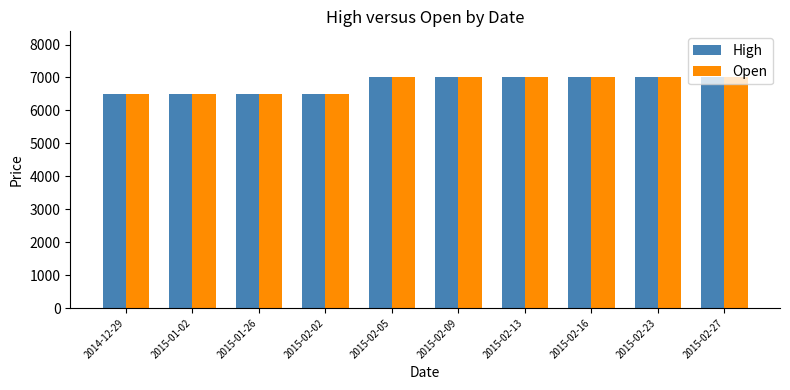

What is the total value across all series at 2015-02-09?

14000